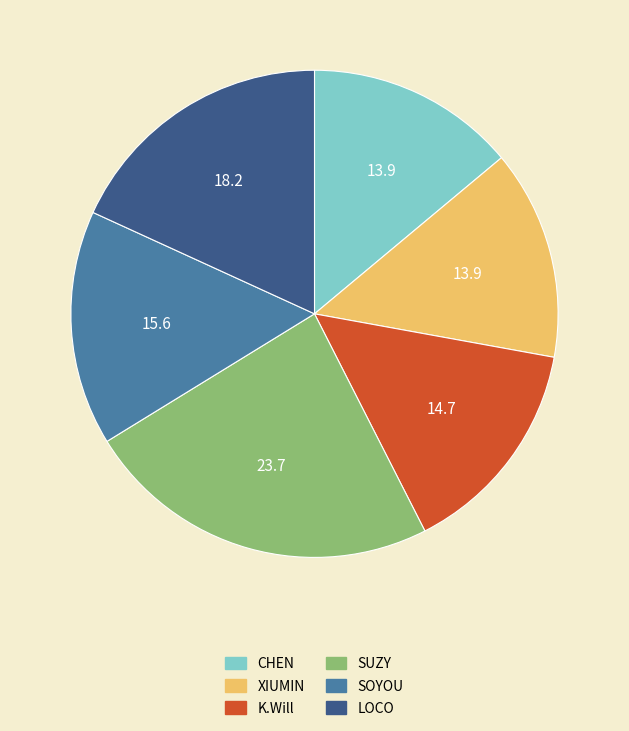

How many slices are in this pie chart?

6